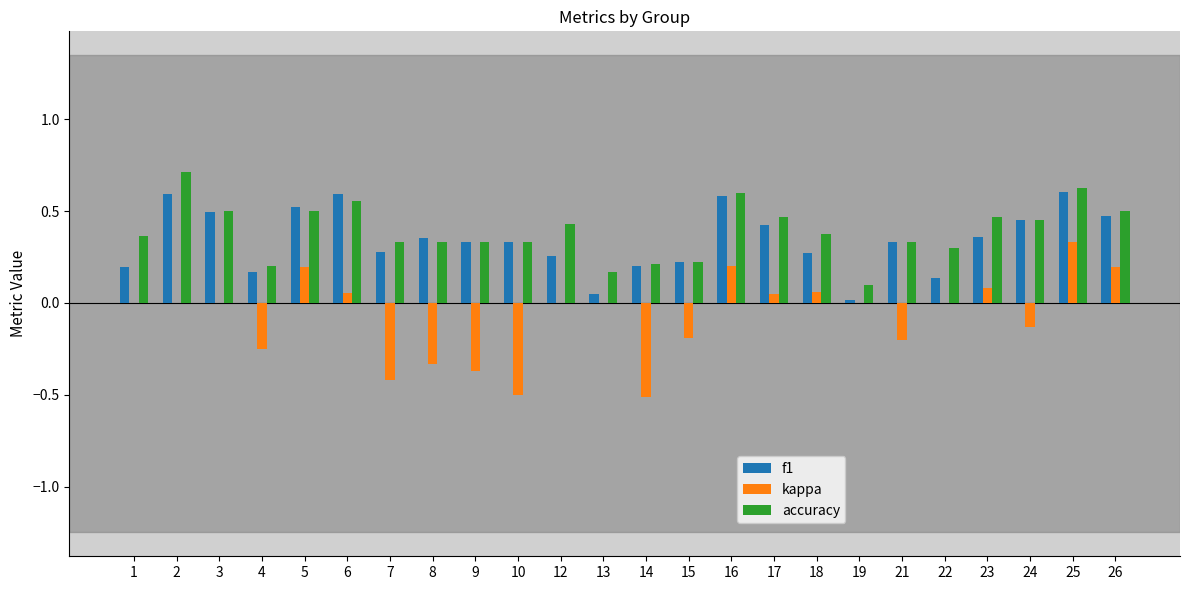

What is the maximum value shown in the chart?

0.7